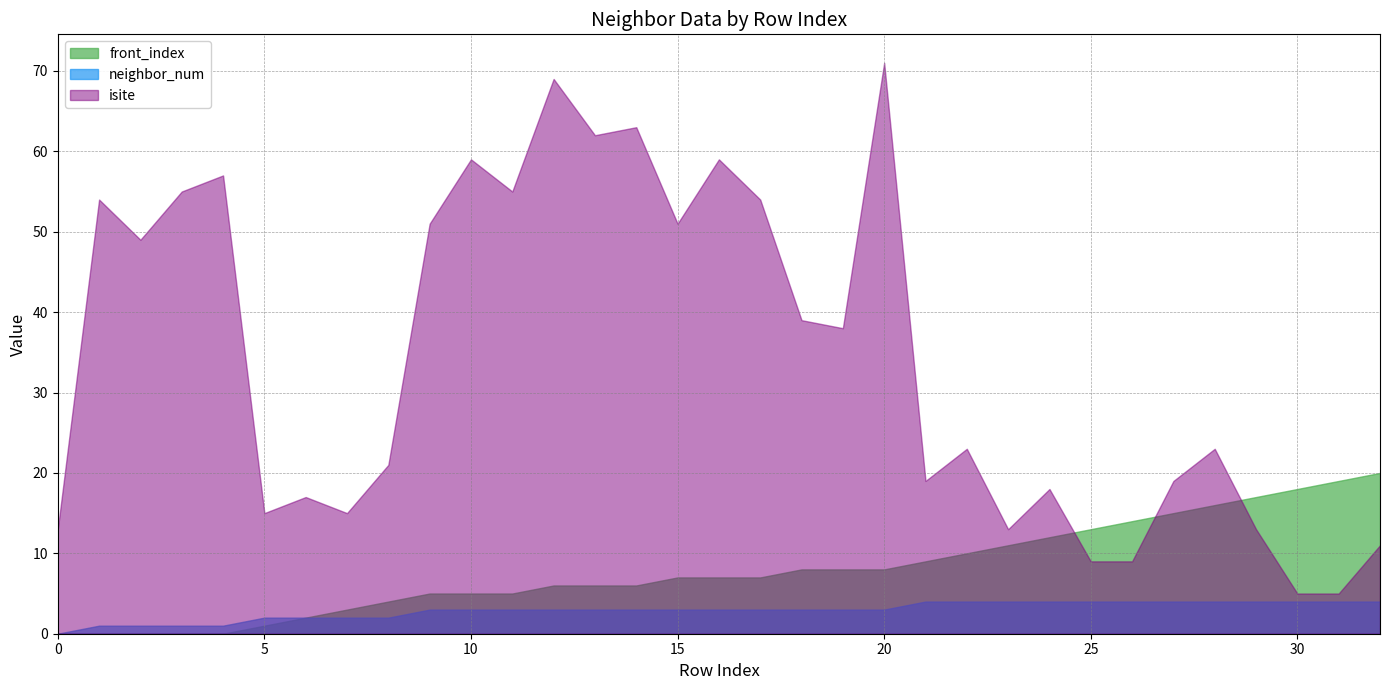

How many distinct data groups are displayed?

3